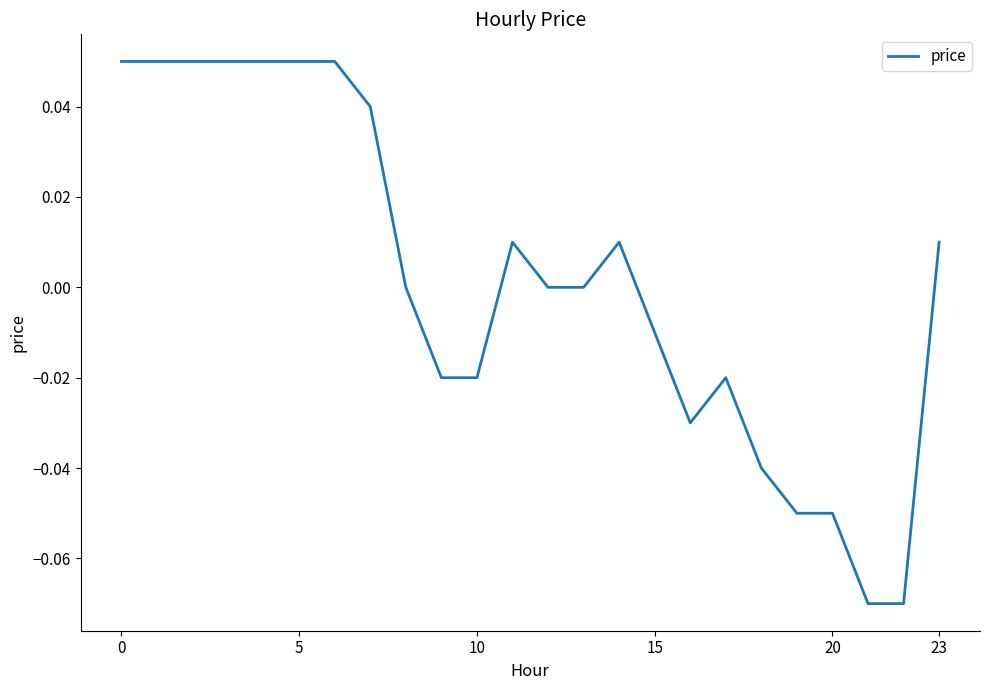

Is this an area chart (filled region under the line)?

No